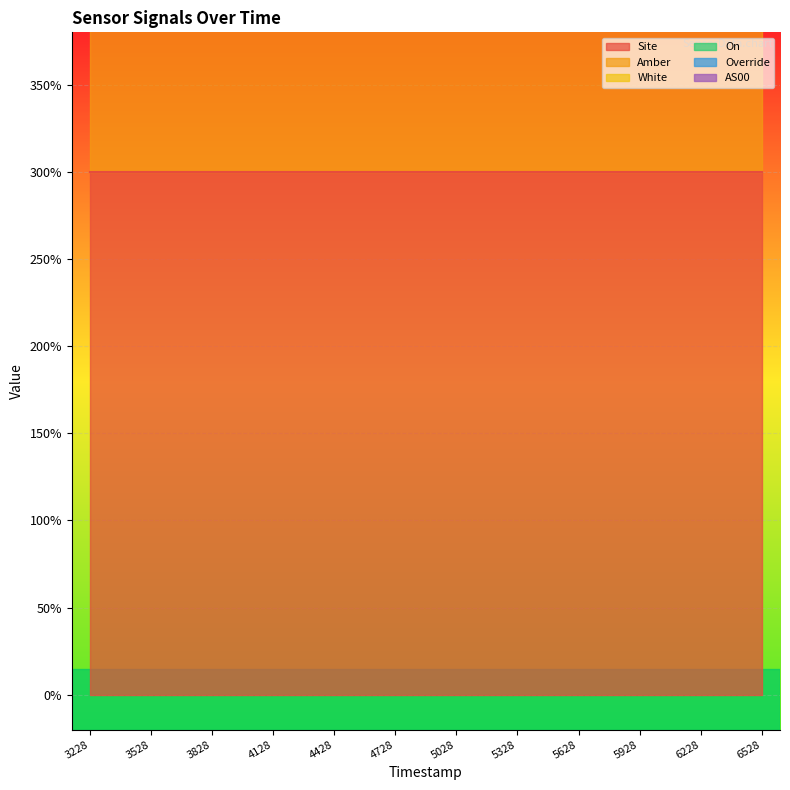

True or false: Site and On cross at least once.

False